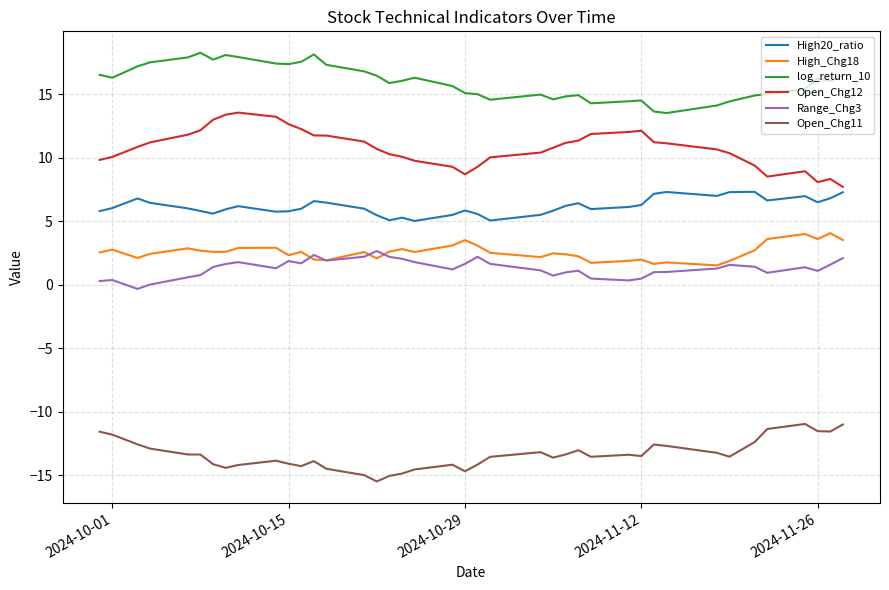

Which series has the largest total across all categories?

log_return_10